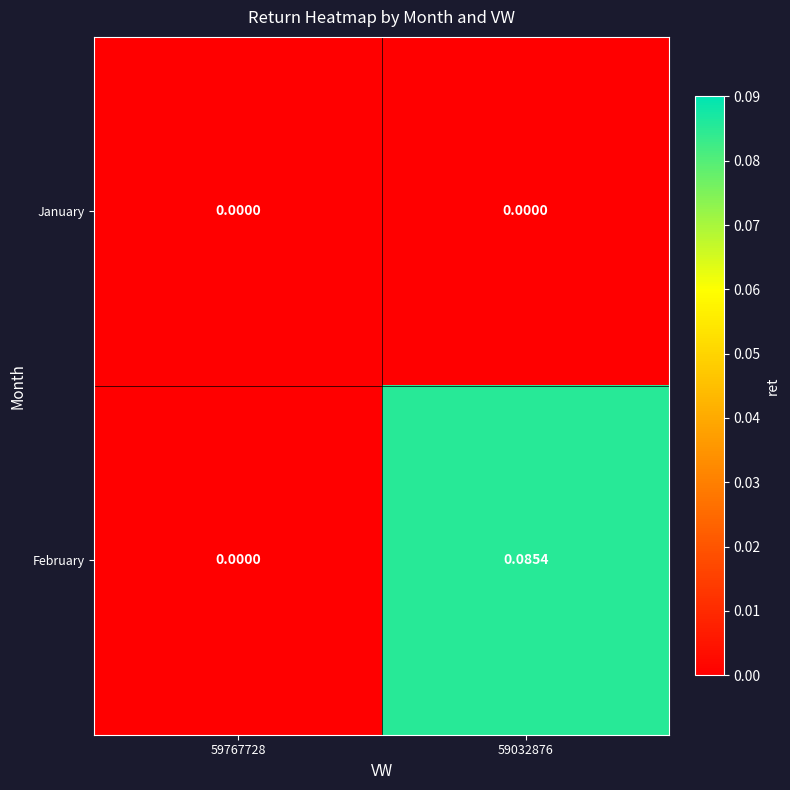

List the series in order of their overall mean, highest first.

February, January